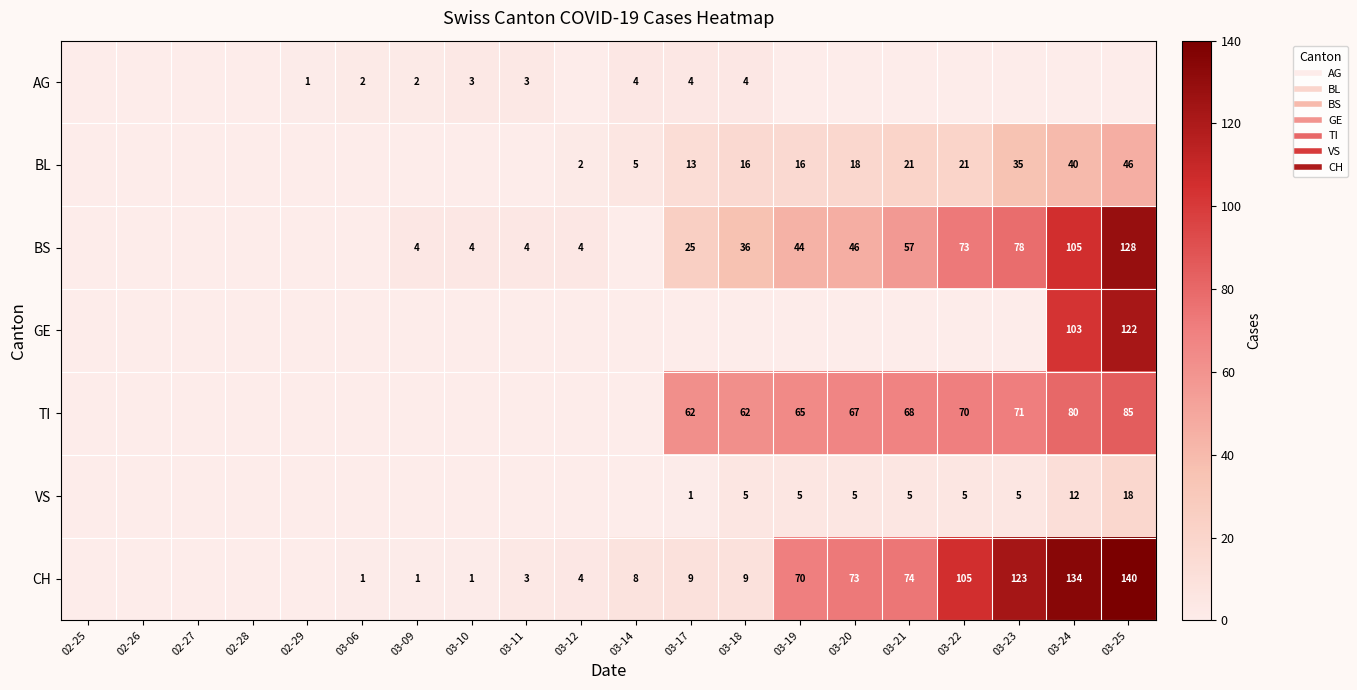

What is the difference between the second highest and minimum values in the BS series?

105